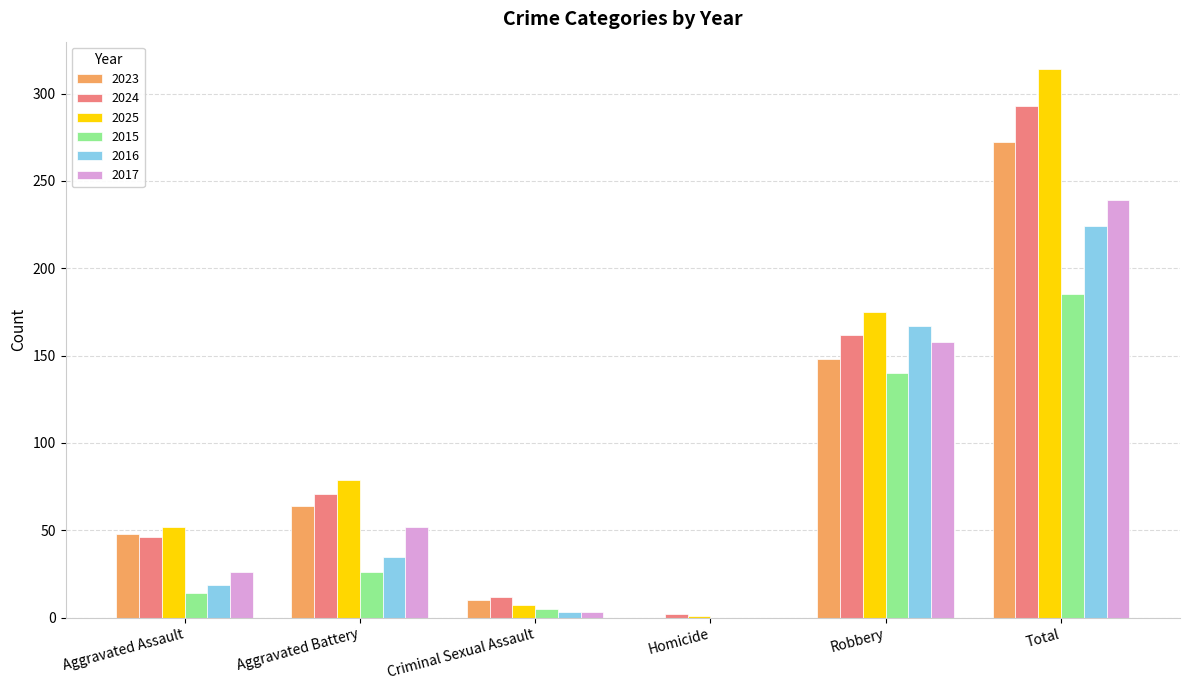

What is the highest value of the 2024 series?

293